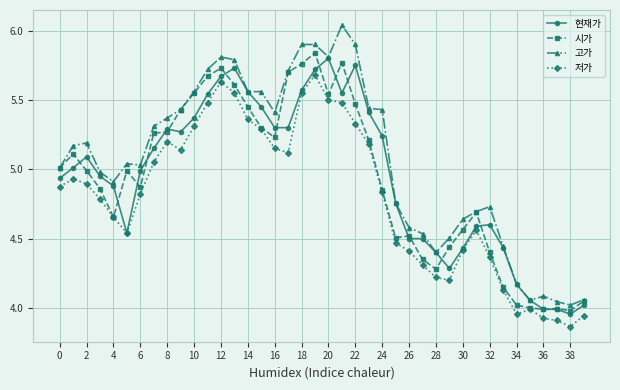

Which series has the largest range (max minus min)?

고가